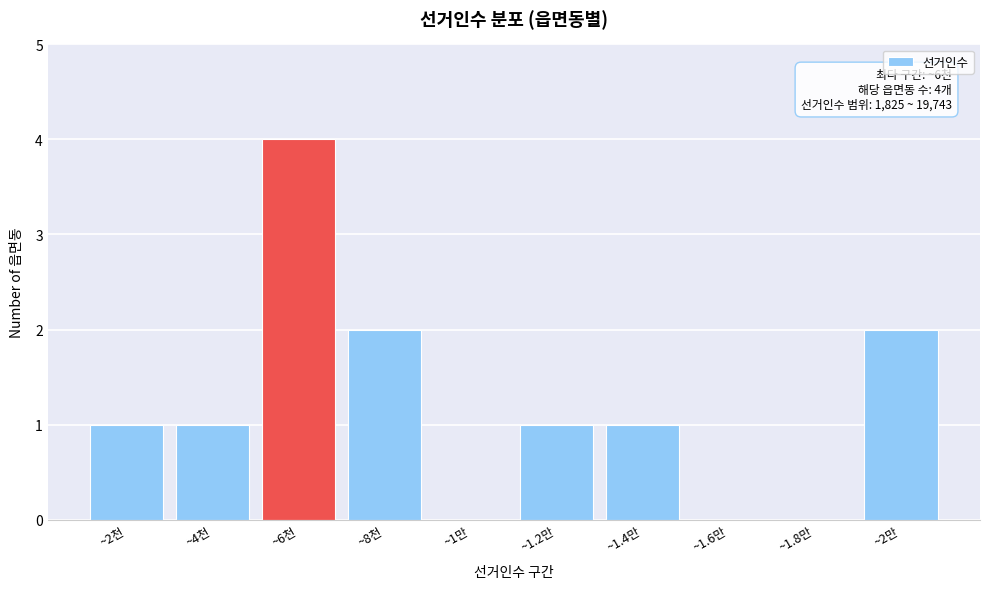

Reading right to left, list all the values displayed in this chart.

~2만=2	~1.8만=0	~1.6만=0	~1.4만=1	~1.2만=1	~1만=0	~8천=2	~6천=4	~4천=1	~2천=1